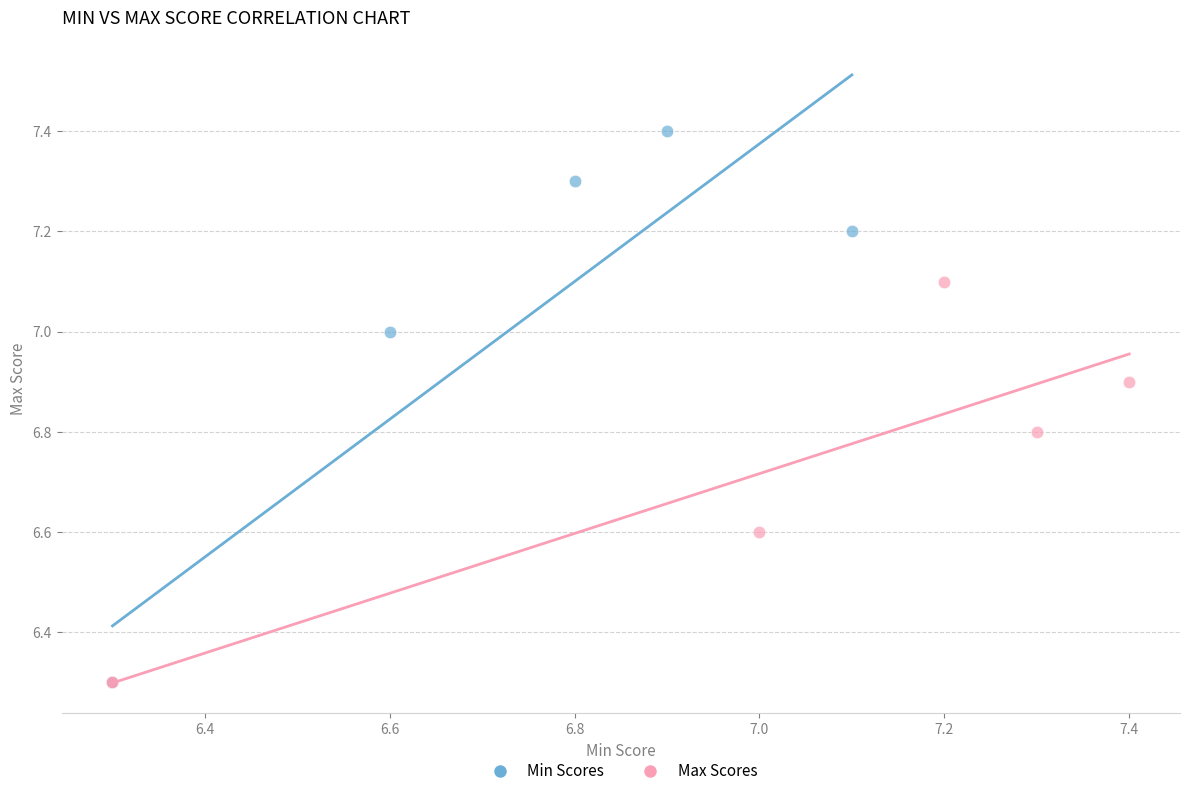

Which series reaches the maximum Y coordinate?

Min Scores